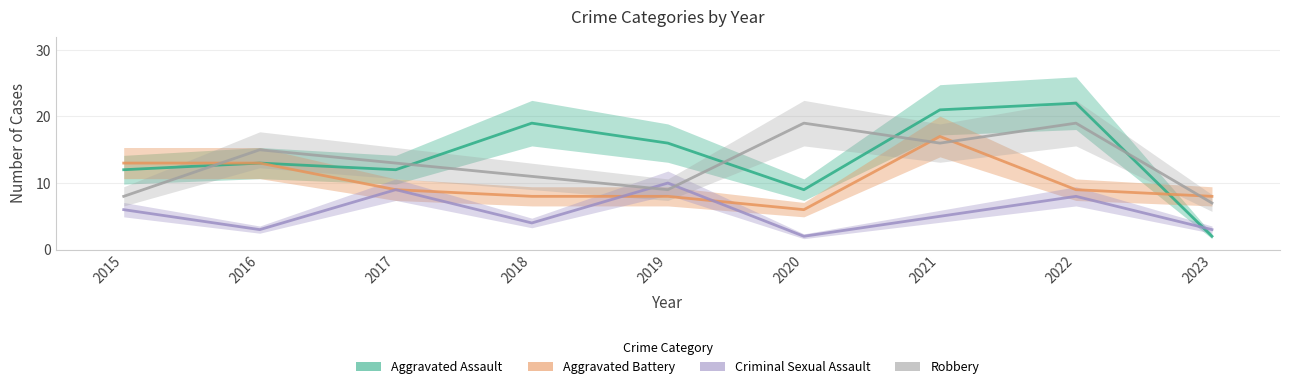

What is the difference between the Criminal Sexual Assault values at 2023 and 2021?

2